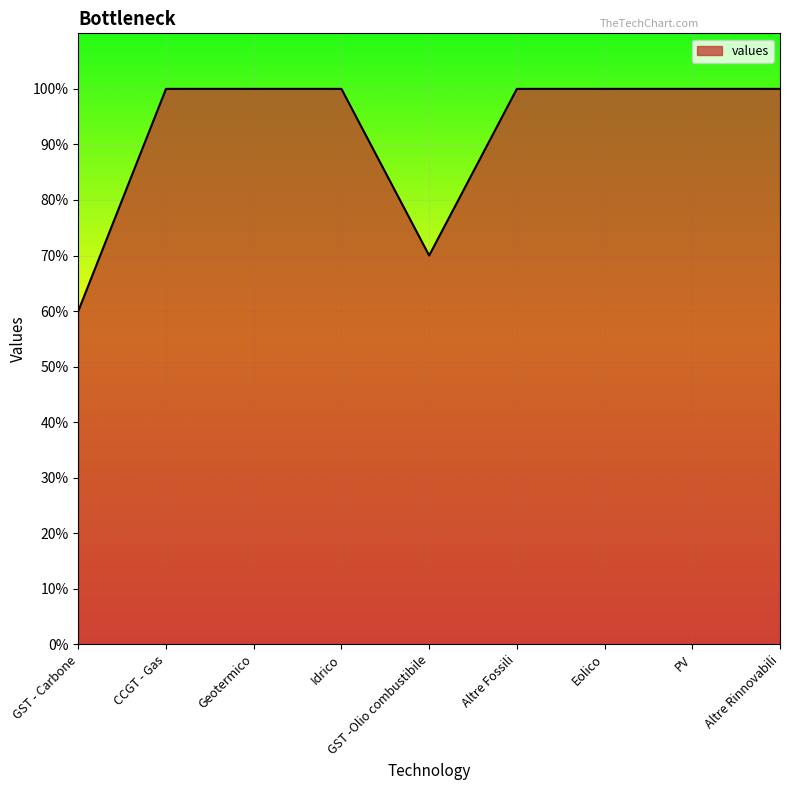

Is it true that the value at GST -Olio combustibile is 1.1?

False